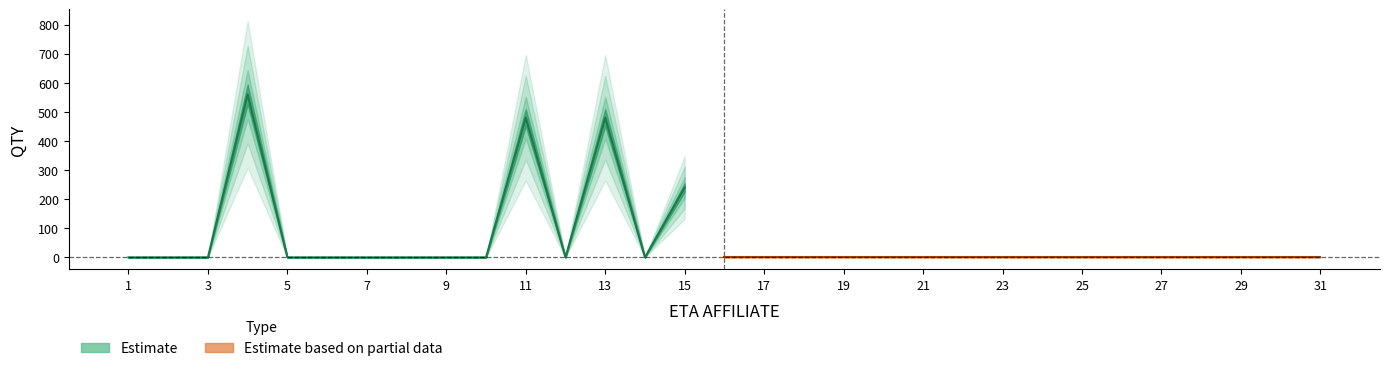

How many points are higher than both their immediate neighbors (excluding endpoints)?

4